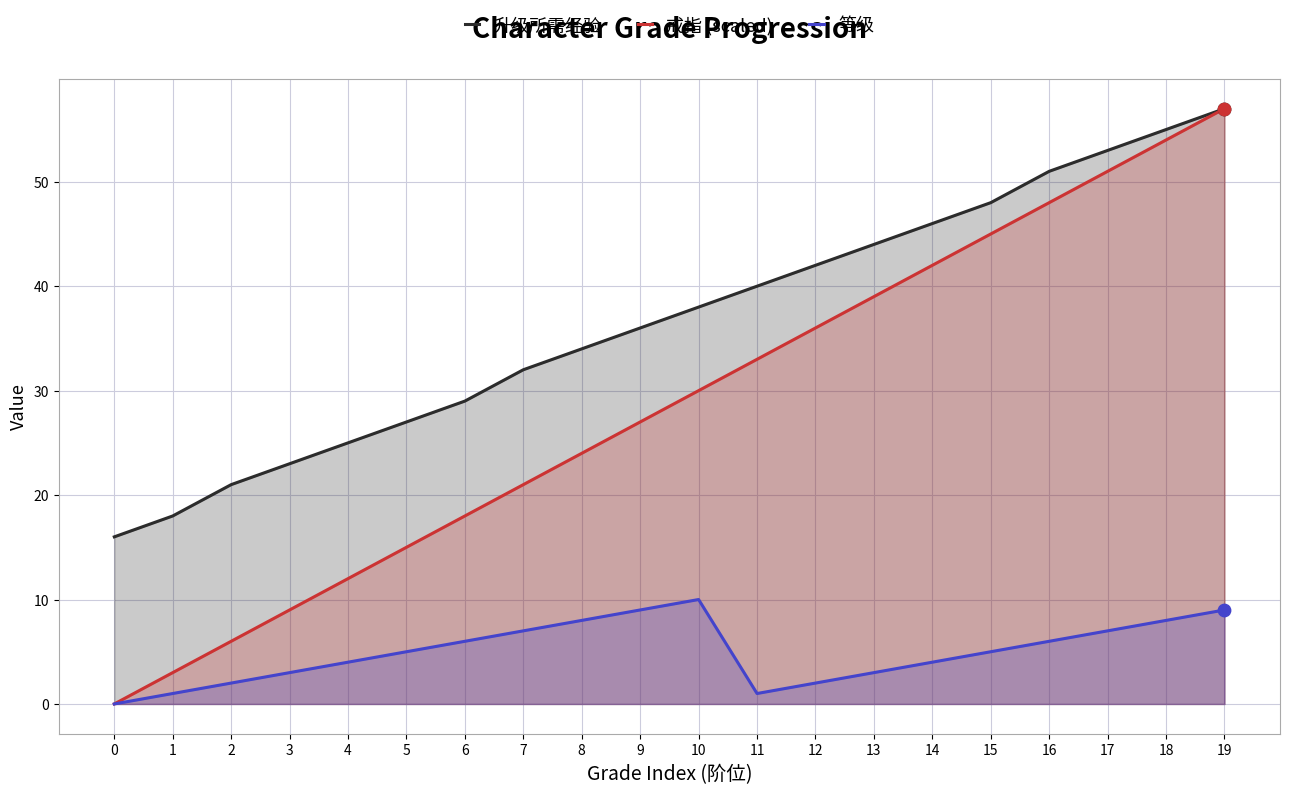

Is the value of 升级所需经验 at 9 greater than the value of 戒指 (scaled) at 13?

No